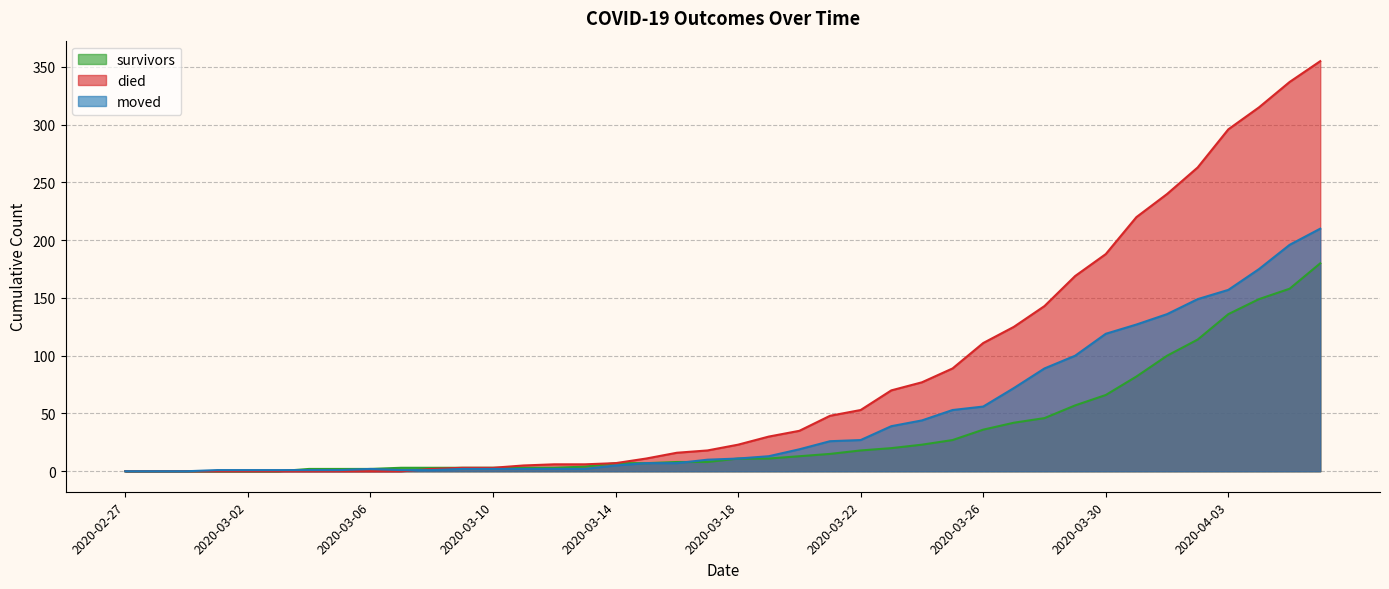

How many positive values does the died series have?

30